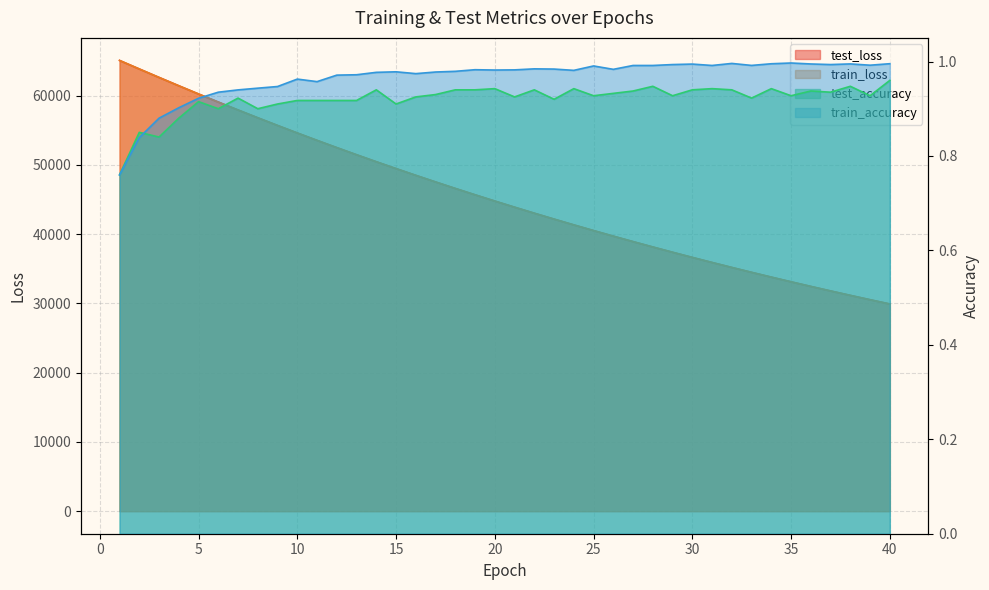

What are all the series names shown in the legend?

test_loss, train_loss, test_accuracy, train_accuracy